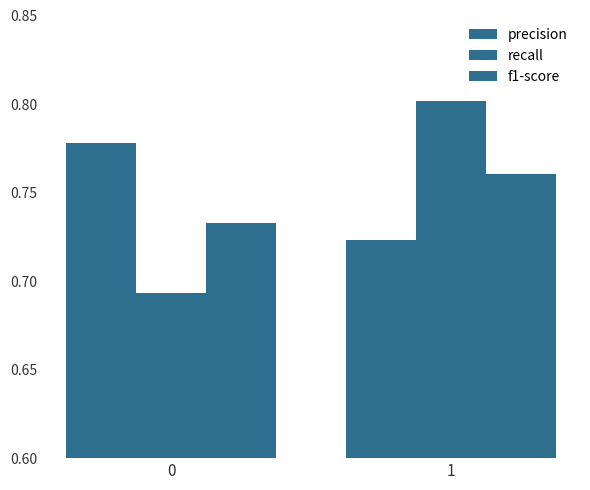

The value of recall at 0 is 0.7. True or false?

True